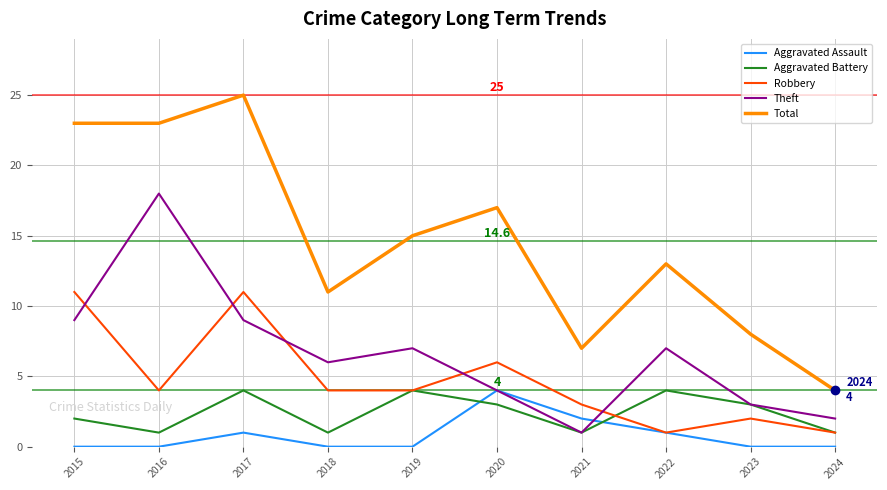

Is it true that Theft equals 1 at 2021?

True